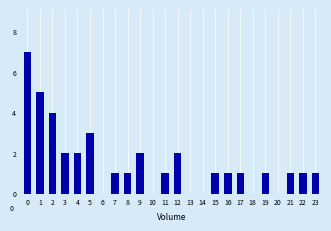

Reading right to left, extract all data points from this chart.

23=1	22=1	21=1	20=0	19=1	18=0	17=1	16=1	15=1	14=0	13=0	12=2	11=1	10=0	9=2	8=1	7=1	6=0	5=3	4=2	3=2	2=4	1=5	0=7